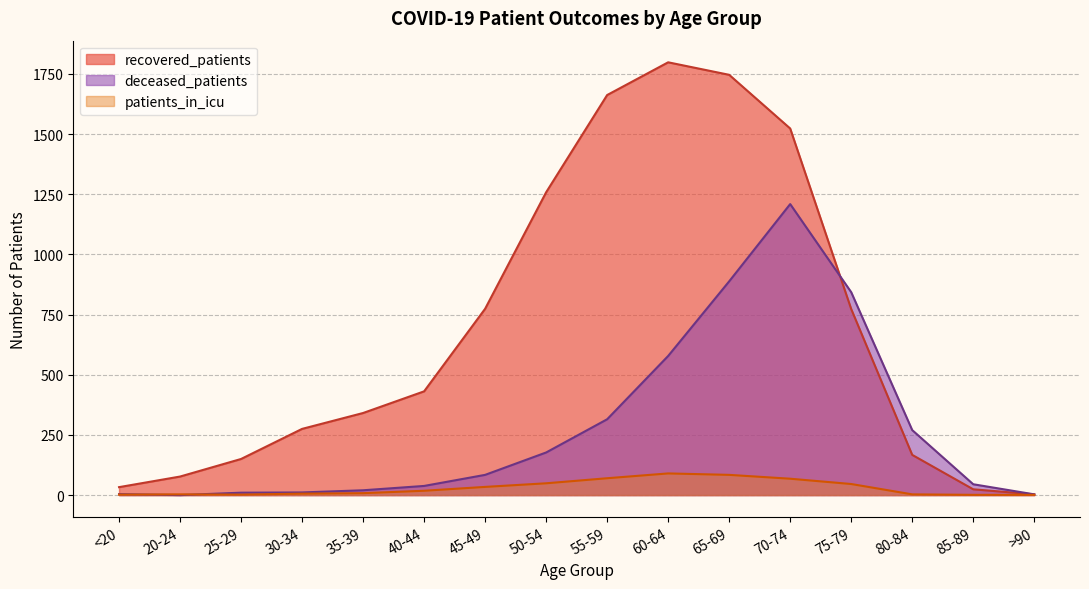

Between 20-24 and 60-64, which series saw the biggest shift?

recovered_patients